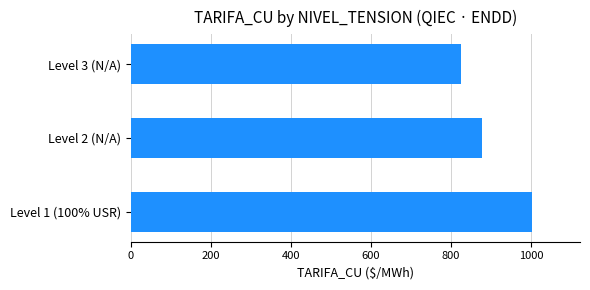

Where is the data nearest to the value 914?

Level 2 (N/A)